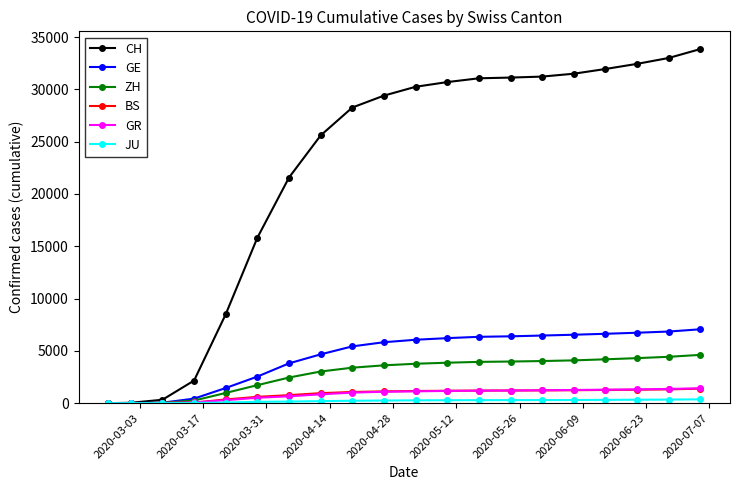

Does the chart have visible grid lines?

No